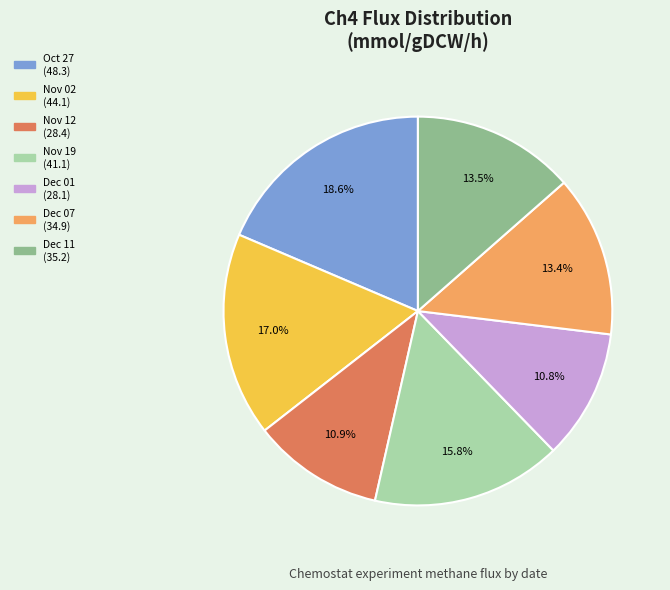

Is there a majority slice in this chart?

No